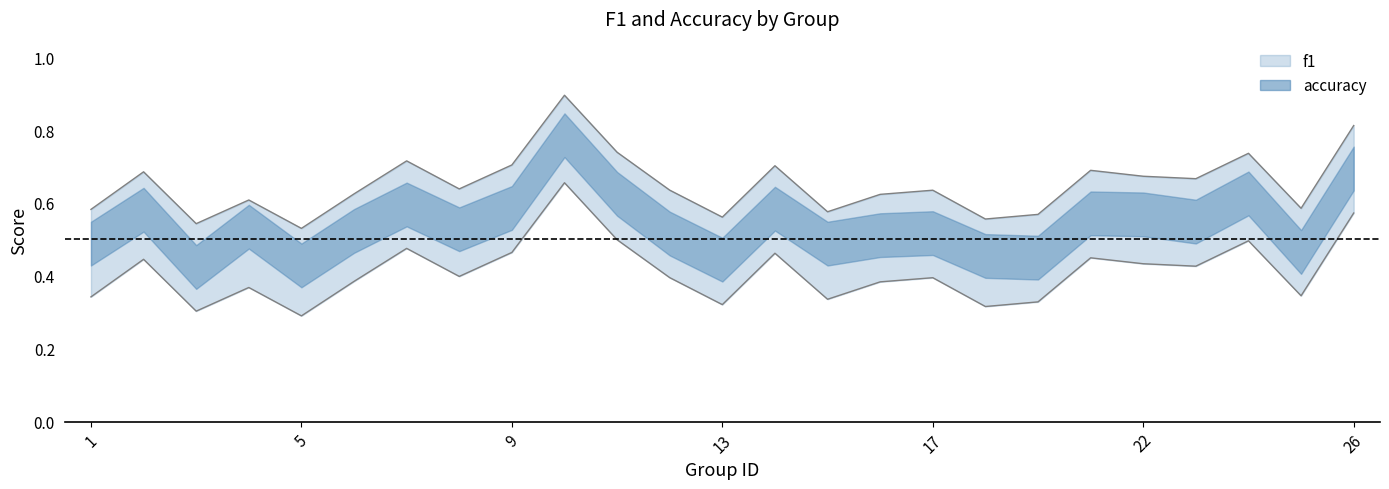

What are all the series names shown in the legend?

f1, accuracy